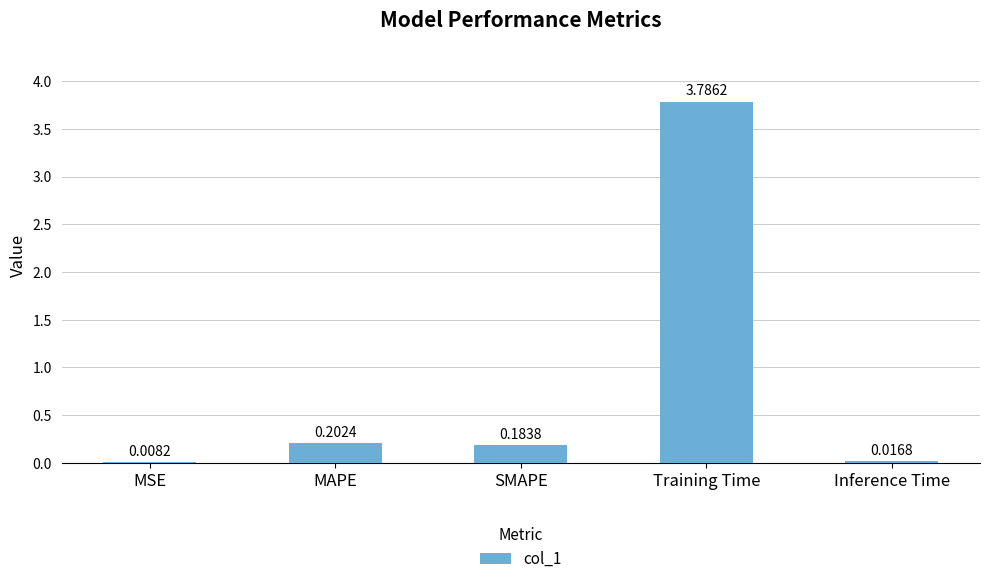

Which category has the highest value across all series?

Training Time